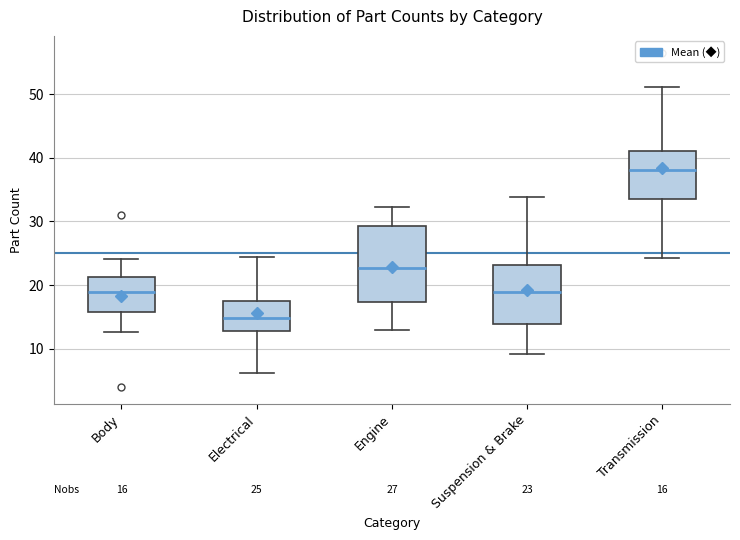

Which box's median line is the highest?

Transmission